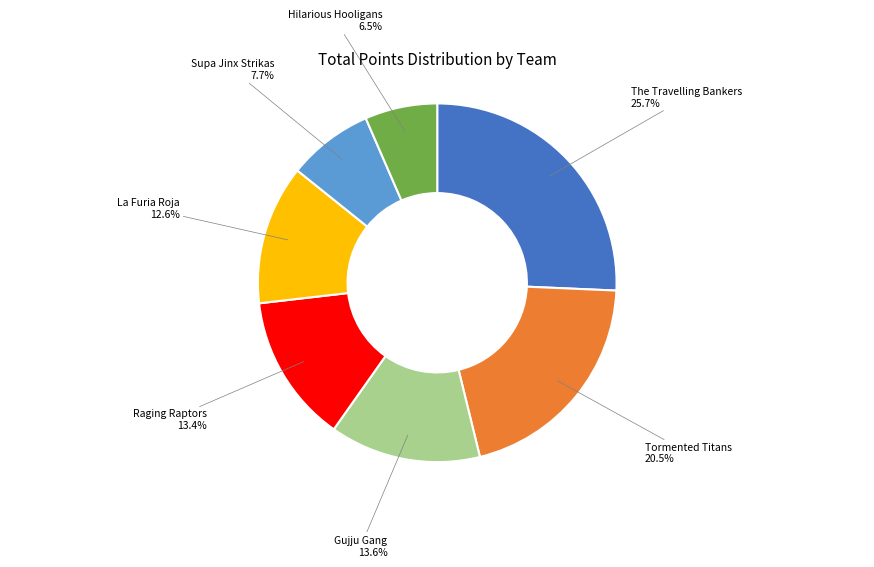

Is there a majority slice in this chart?

No